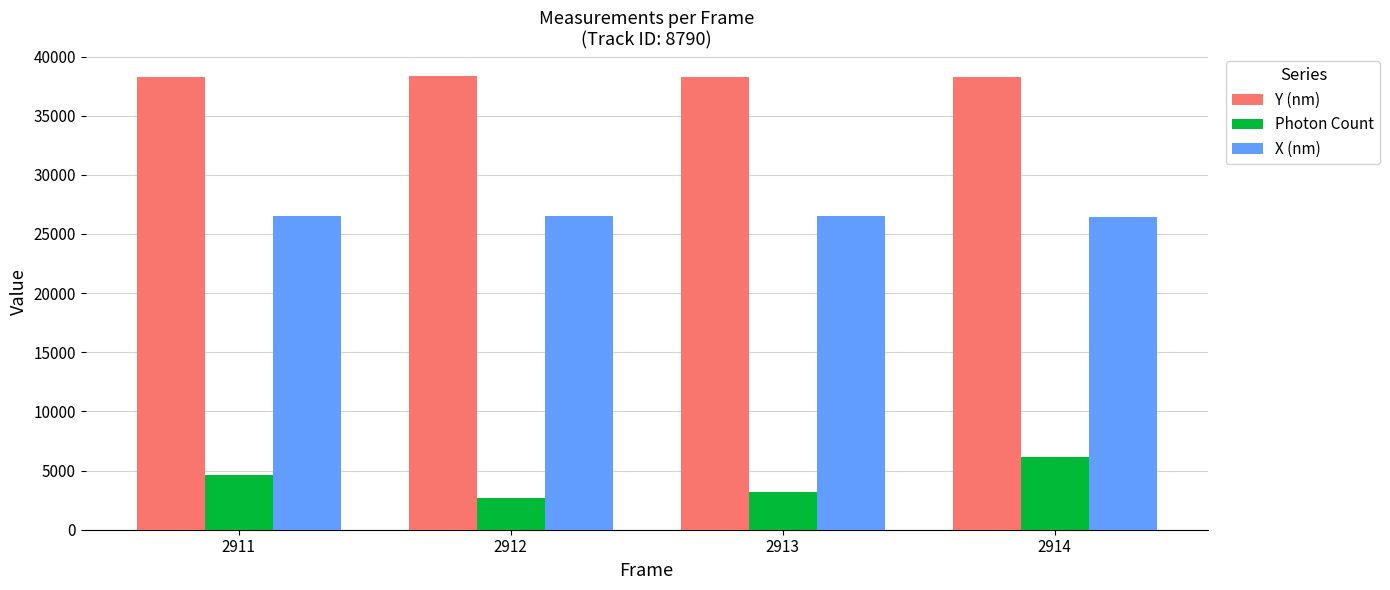

What is the value of the X (nm) bar at the 3rd from the left?

26542.1